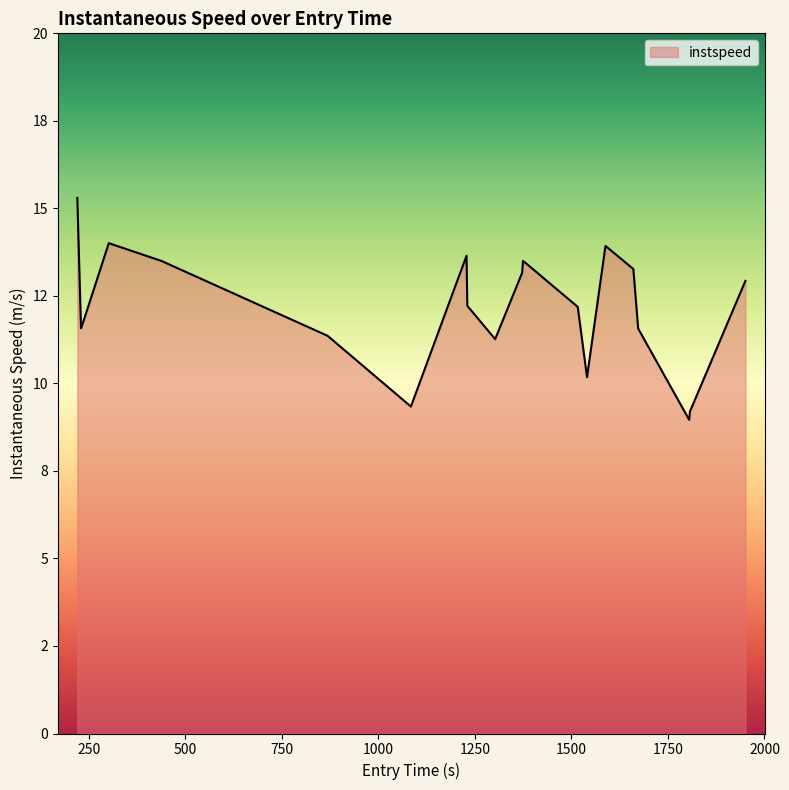

Does the chart have visible grid lines?

No